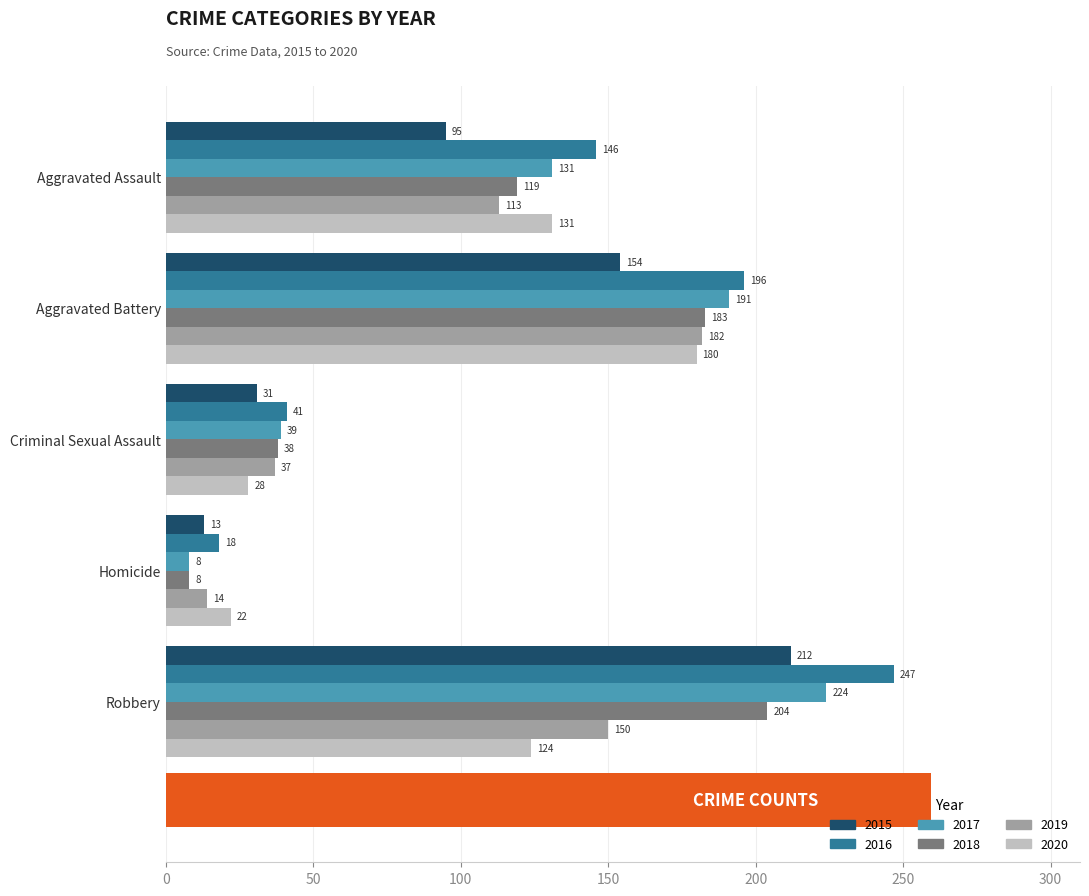

How many bars are there in each group?

6